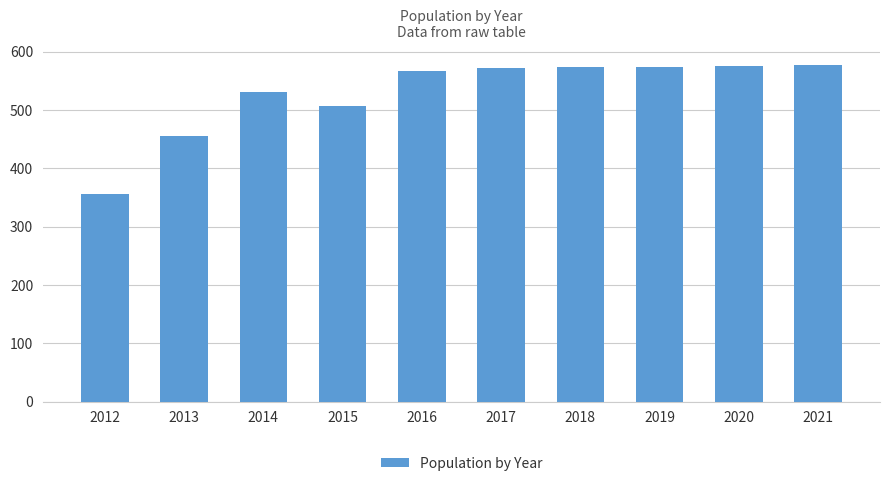

Count the number of data series in this chart.

1